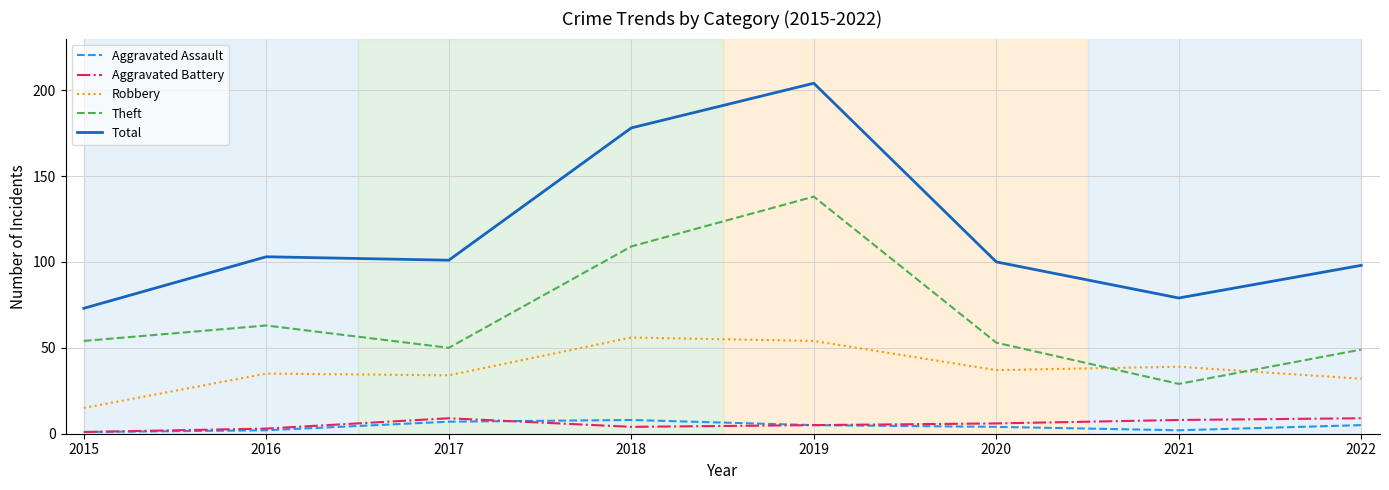

What is the difference between the second highest and minimum values in the Robbery series?

39